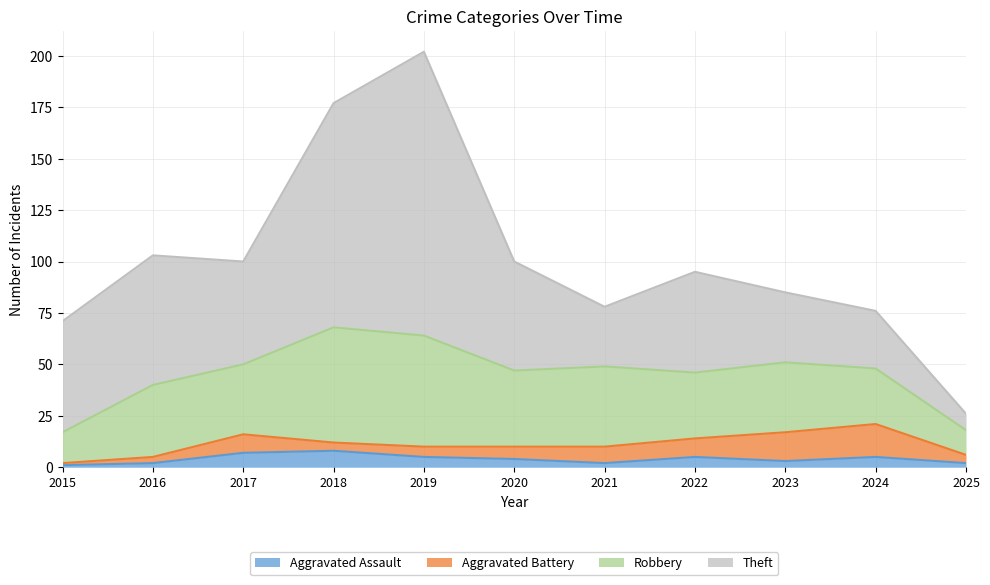

What is the highest value of the Aggravated Assault series?

8